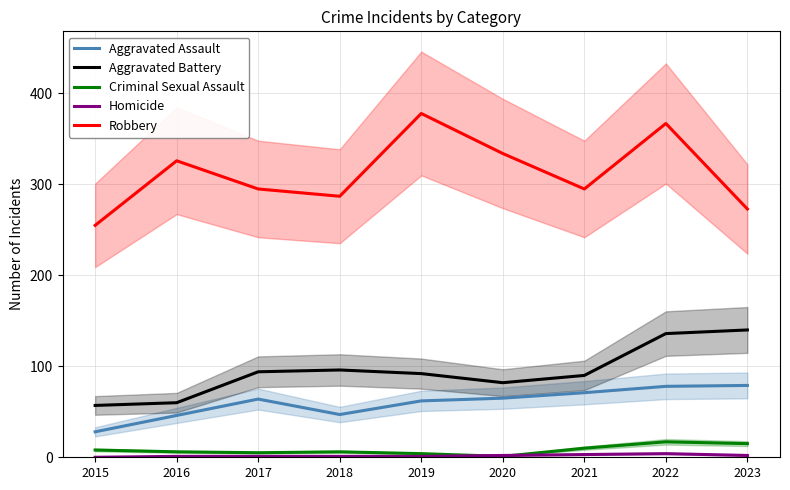

Is it true that Homicide equals 4 at 2022?

True